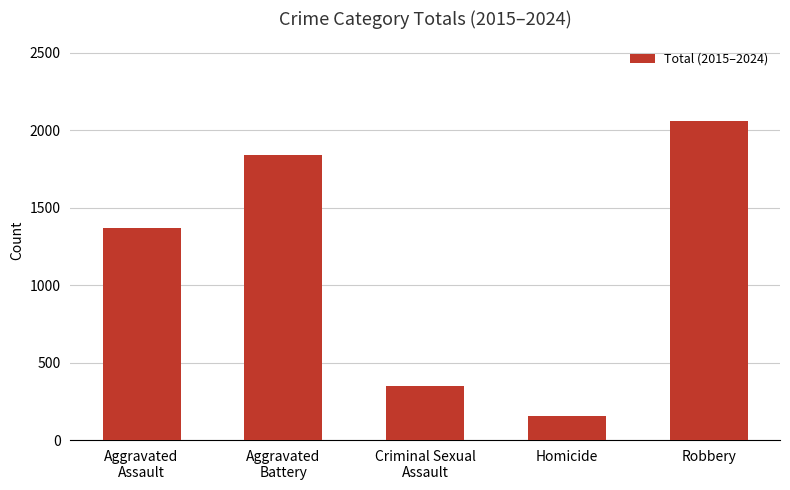

Which has a higher value, Robbery or Criminal Sexual
Assault?

Robbery